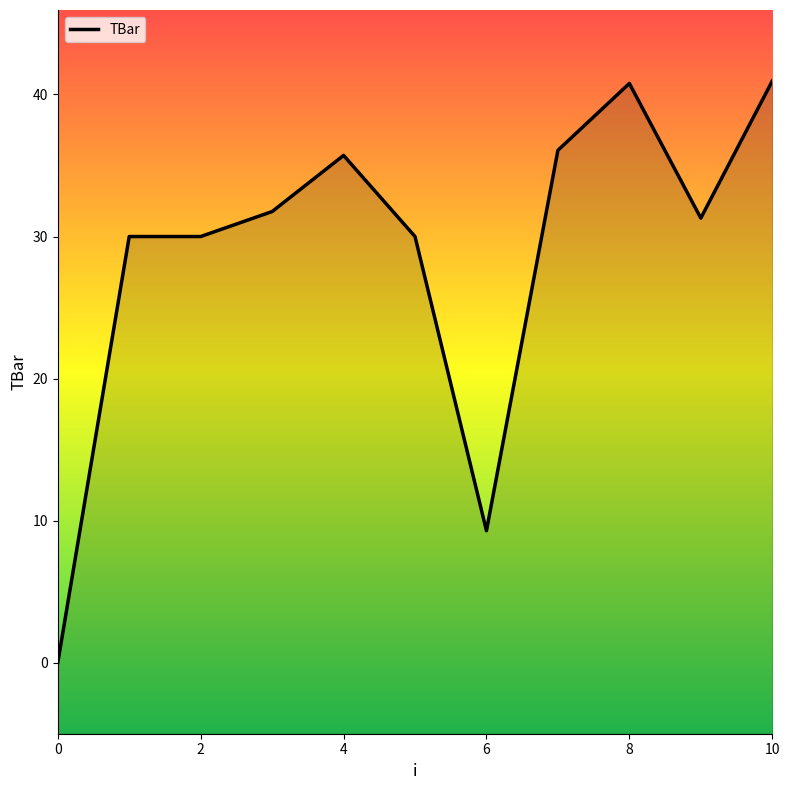

The value at 2 is 30.0. True or false?

True